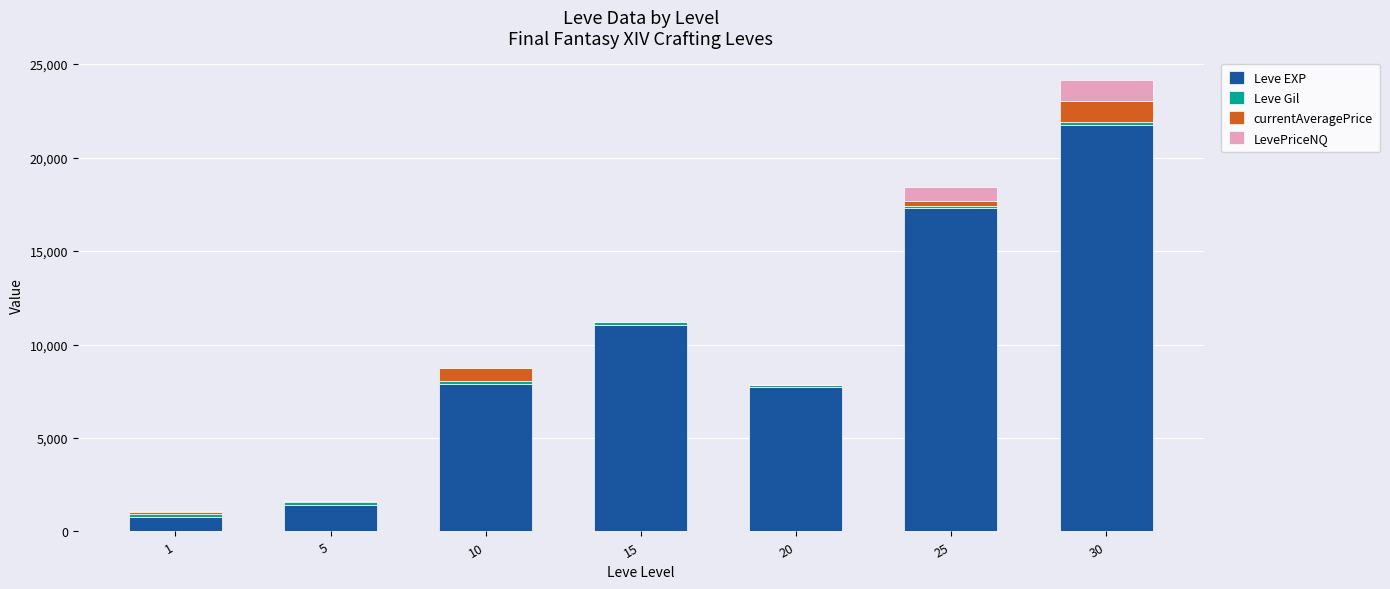

At which category is the sum across all series the highest?

30